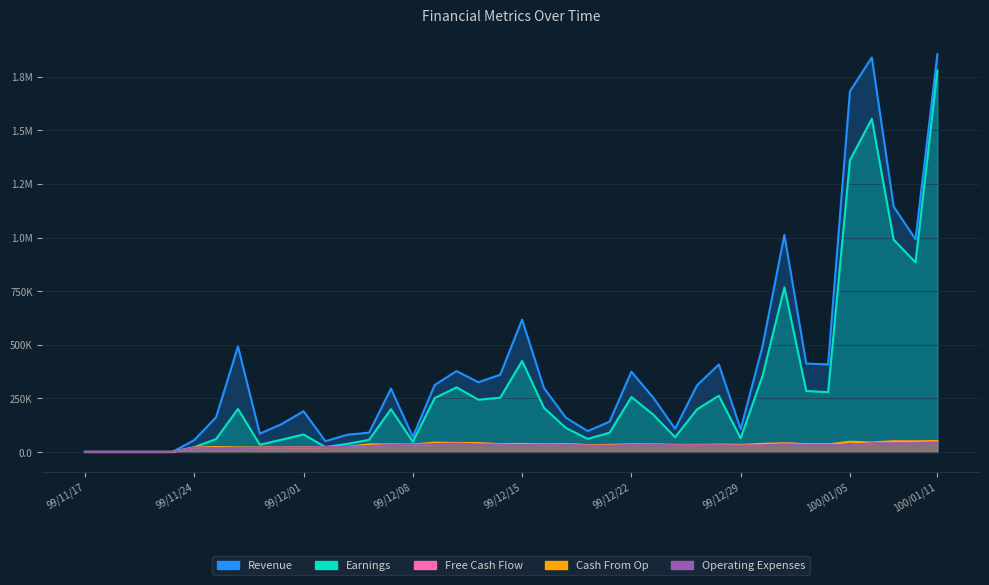

What is the label of the 28th point from the right?

99/12/03